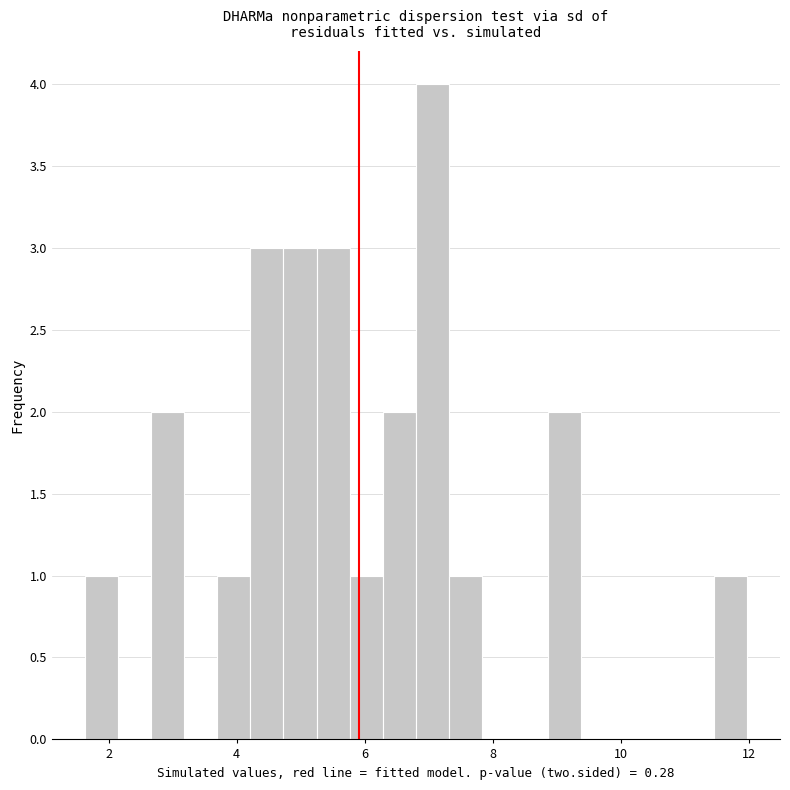

Around what value on the x-axis is the tallest bar? Give the approximate position of its centre, as read against the axis.

7.0